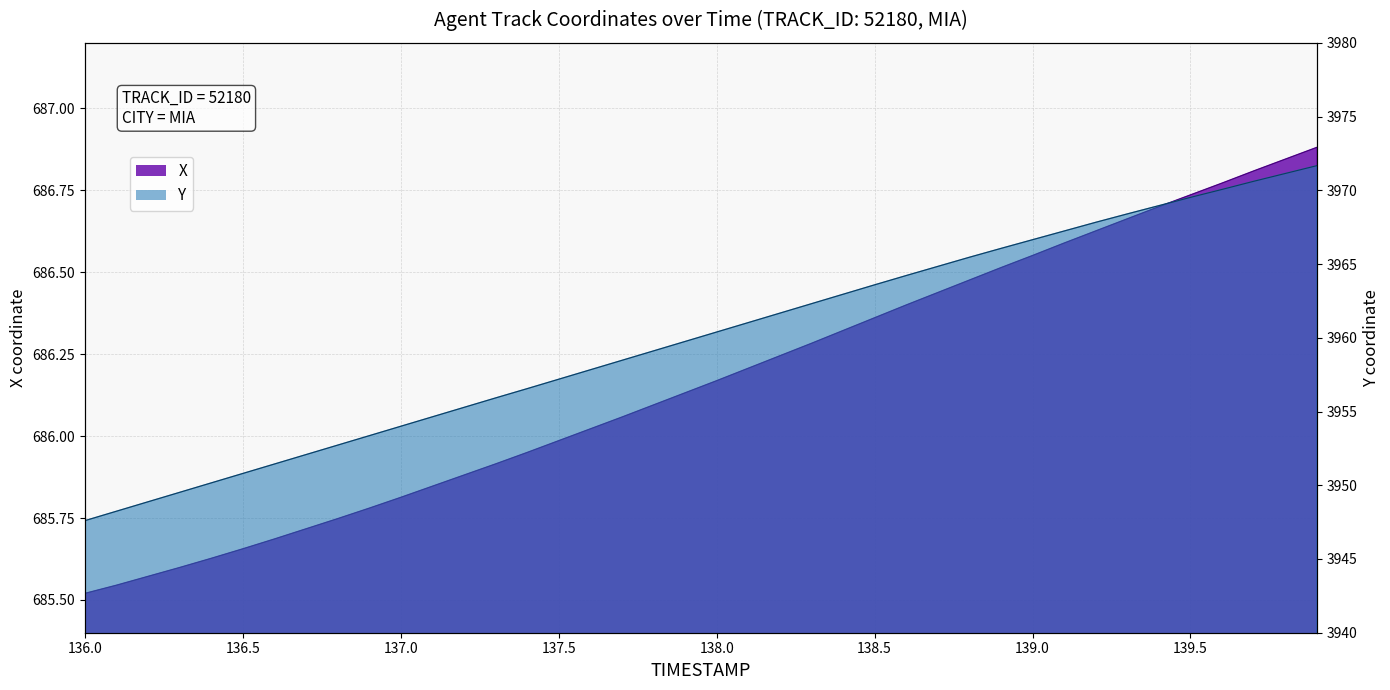

Reading left to right, extract all data points from this chart.

X: 685.5	685.5	685.6	685.6	685.6	685.7	685.7	685.7	685.7	685.8	685.8	685.8	685.9	685.9	686.0	686.0	686.0	686.1	686.1	686.1	686.2	686.2	686.2	686.3	686.3	686.4	686.4	686.4	686.5	686.5	686.6	686.6	686.6	686.7	686.7	686.7	686.8	686.8	686.8	686.9
Y: 3947.6	3948.2	3948.9	3949.5	3950.2	3950.8	3951.4	3952.1	3952.7	3953.4	3954.0	3954.6	3955.3	3955.9	3956.6	3957.2	3957.8	3958.5	3959.1	3959.8	3960.4	3961.0	3961.7	3962.3	3962.9	3963.6	3964.2	3964.8	3965.5	3966.1	3966.7	3967.2	3967.8	3968.4	3969.0	3969.5	3970.1	3970.6	3971.1	3971.7